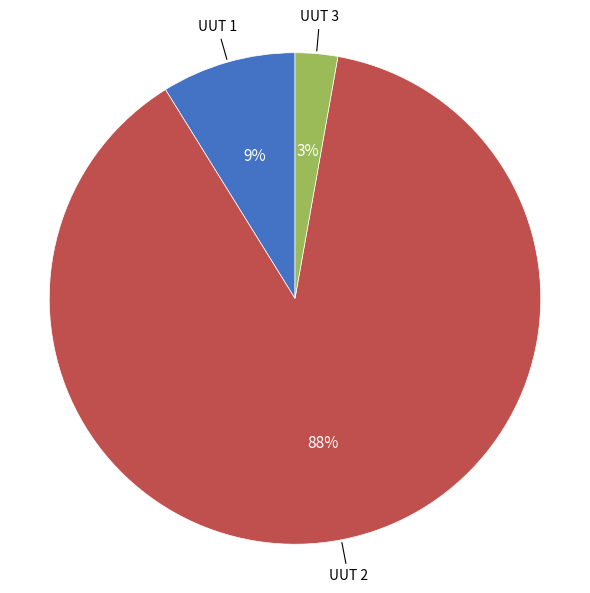

To the nearest percent, what is the average slice percentage?

33%